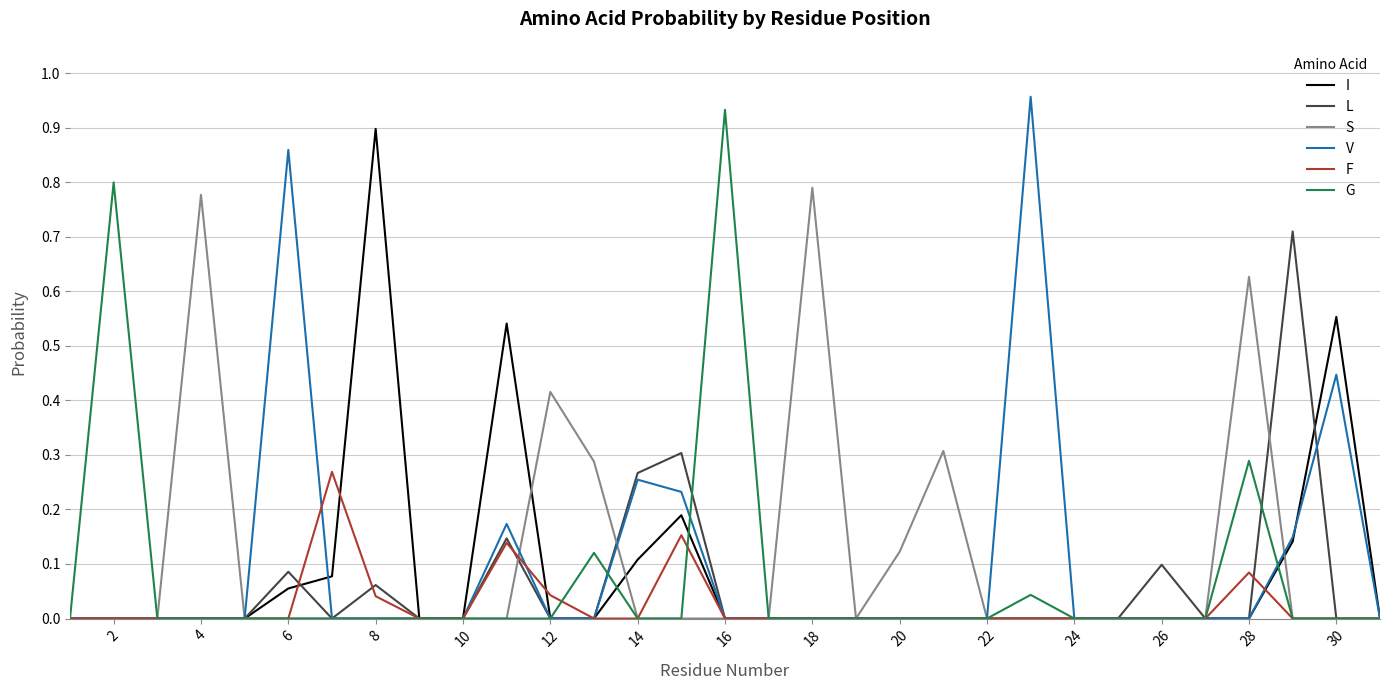

The value of V at 18 is 0.5. True or false?

False